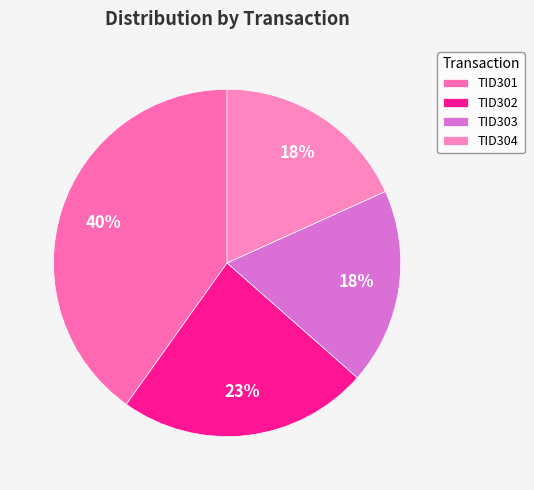

To the nearest percent, what is the difference between the largest and smallest slice percentages?

22%